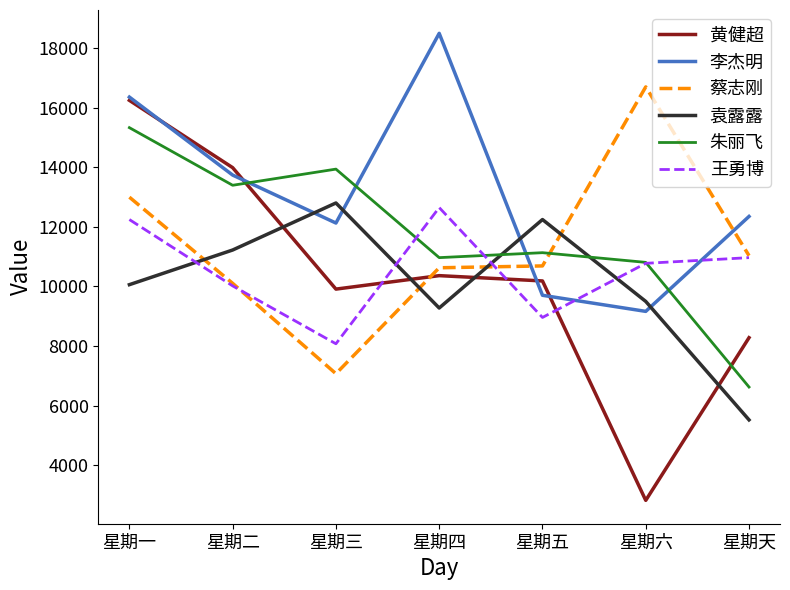

At which category does the chart reach its minimum across all series?

星期六